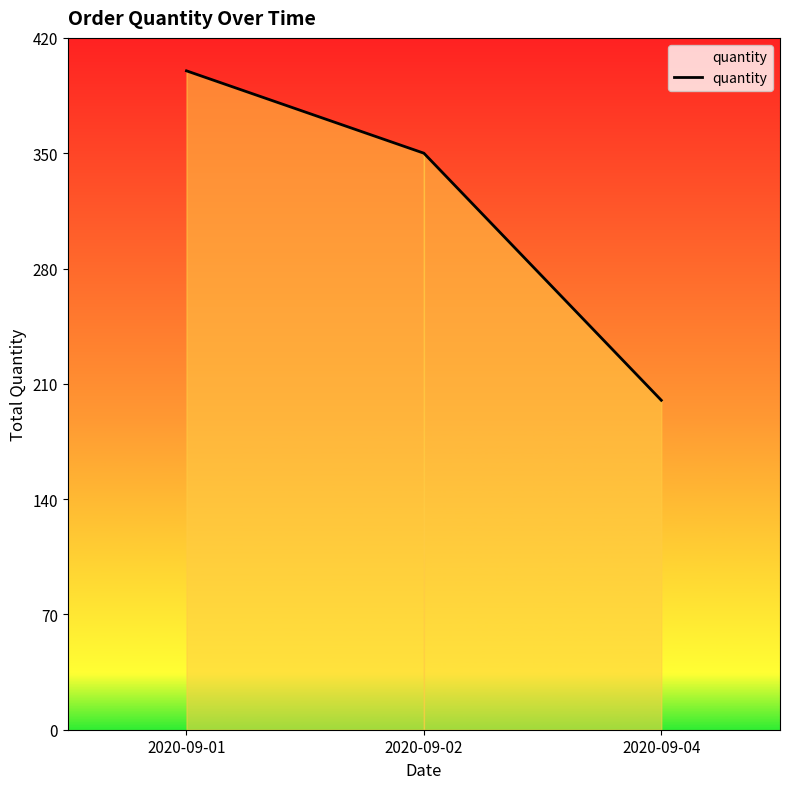

Which label corresponds to the largest value in the chart?

2020-09-01